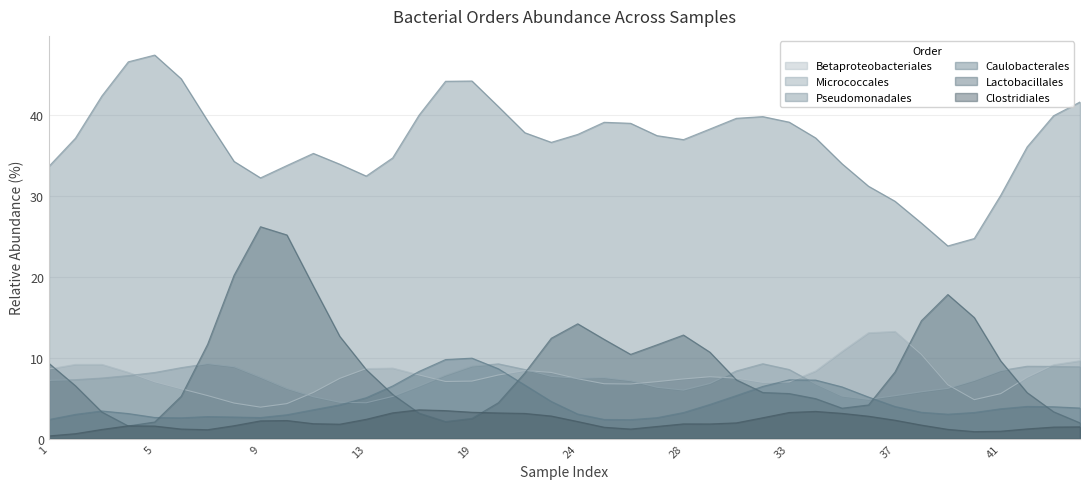

What is the difference between the maximum and second lowest values in the Betaproteobacteriales series?

8.9